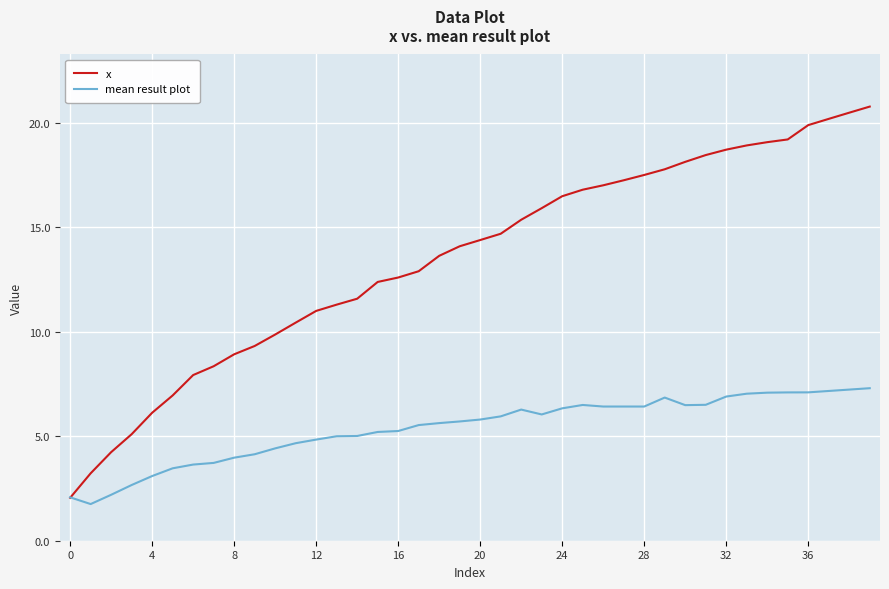

List the series in order of their peak value, highest first.

x, mean result plot